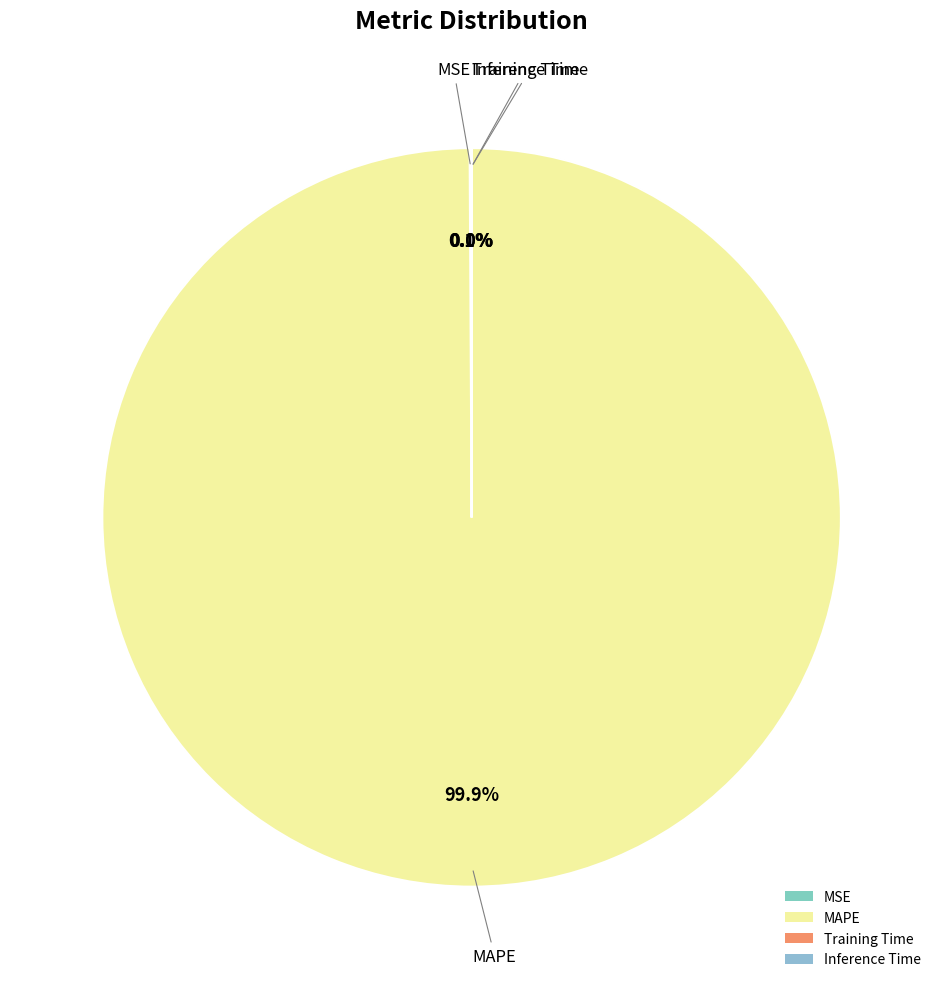

What is the largest slice in the pie chart?

MAPE